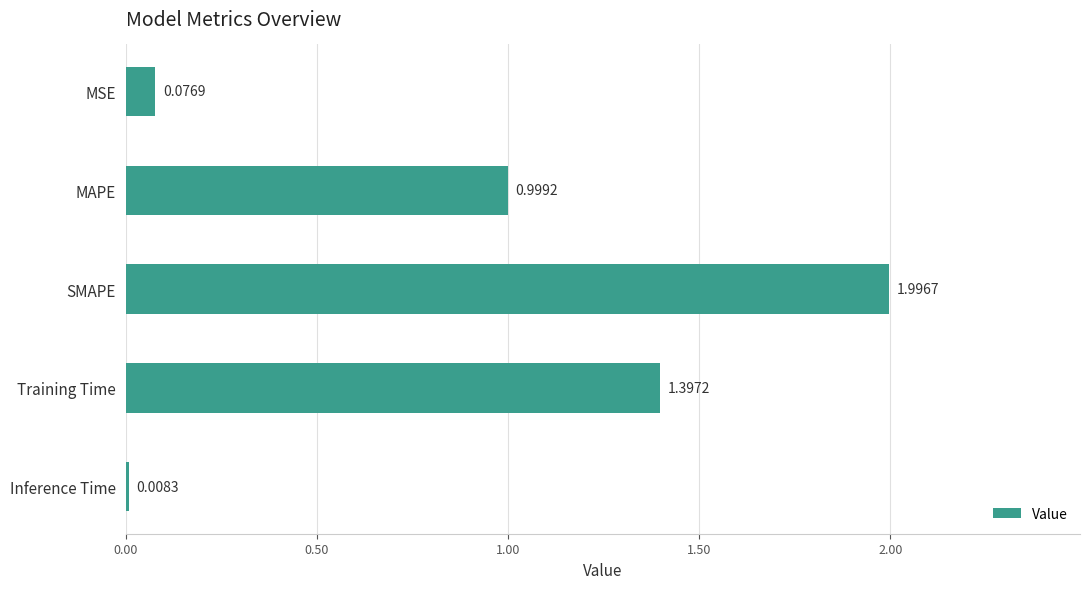

What is the difference between the second highest and second lowest values?

1.3